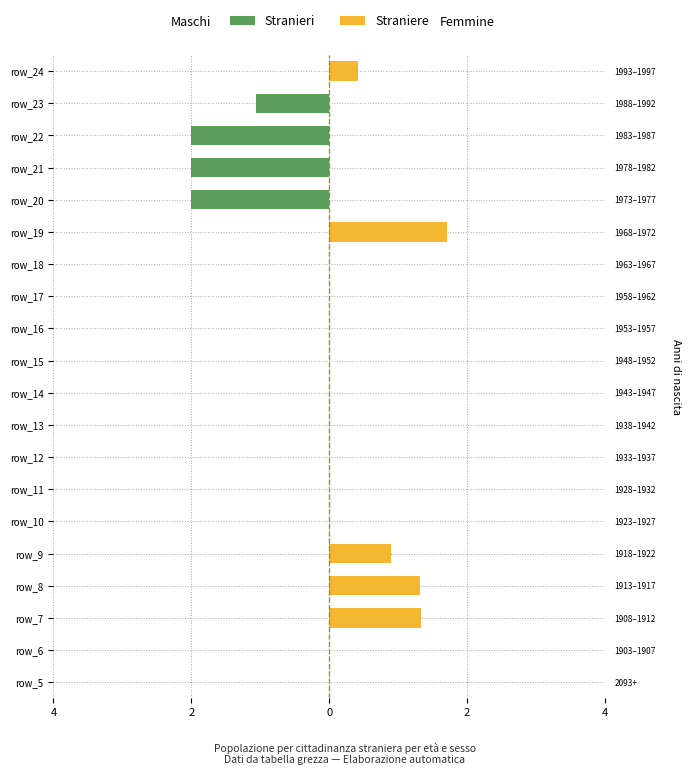

What is the highest value of the Straniere series?

1.7